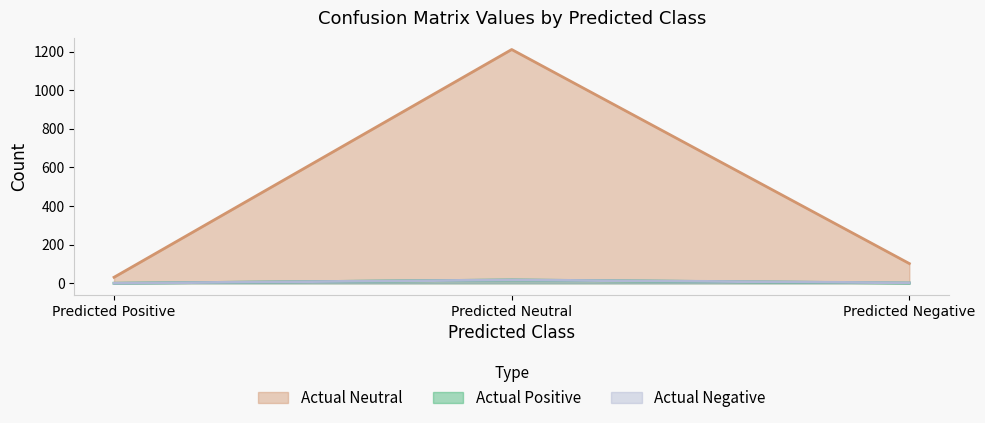

What is the label of the 1st point from the left?

Predicted Positive